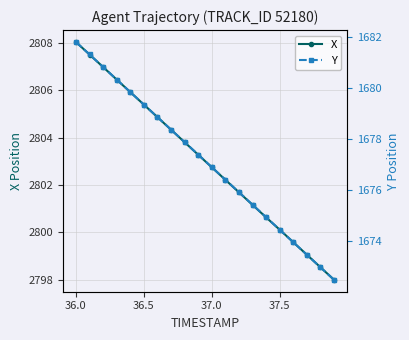

Does the chart have visible grid lines?

Yes